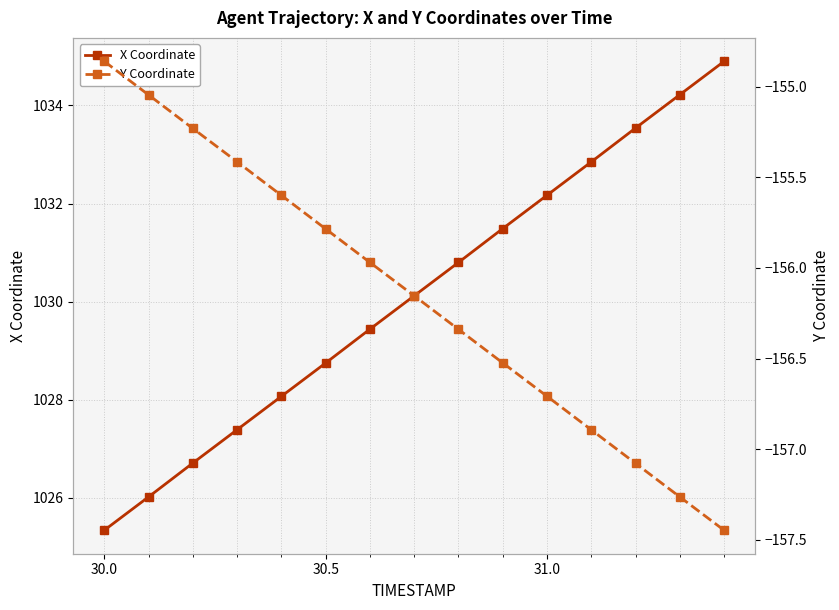

The X Coordinate series shows 1032.2 at 31.0. True or false?

True